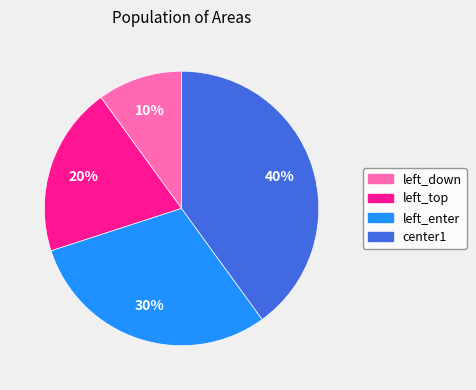

To the nearest percent, what is the difference between the largest and smallest slice percentages?

30%